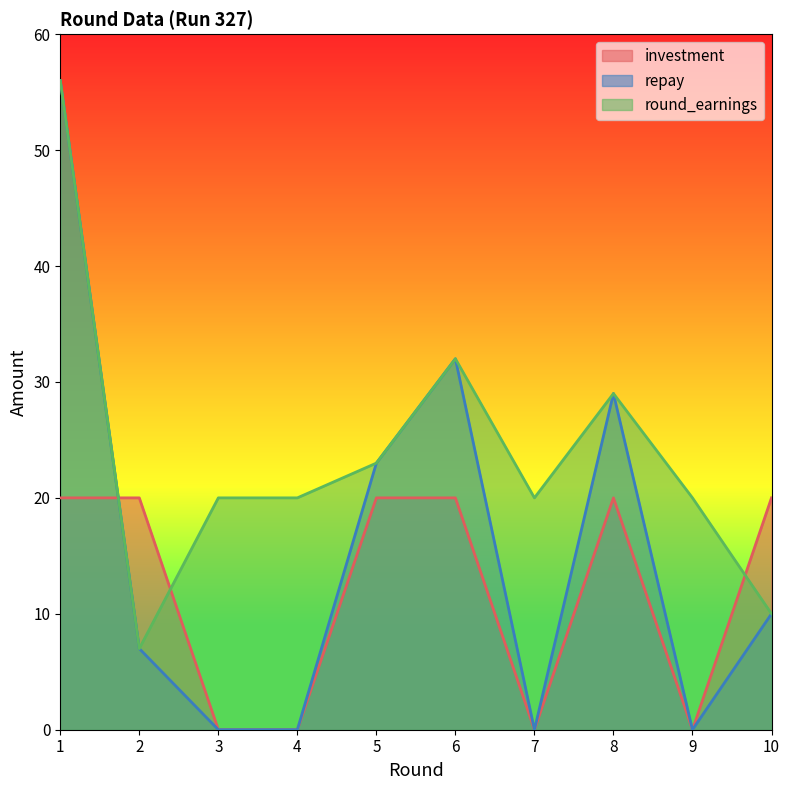

The repay series shows 2 at 10. True or false?

False